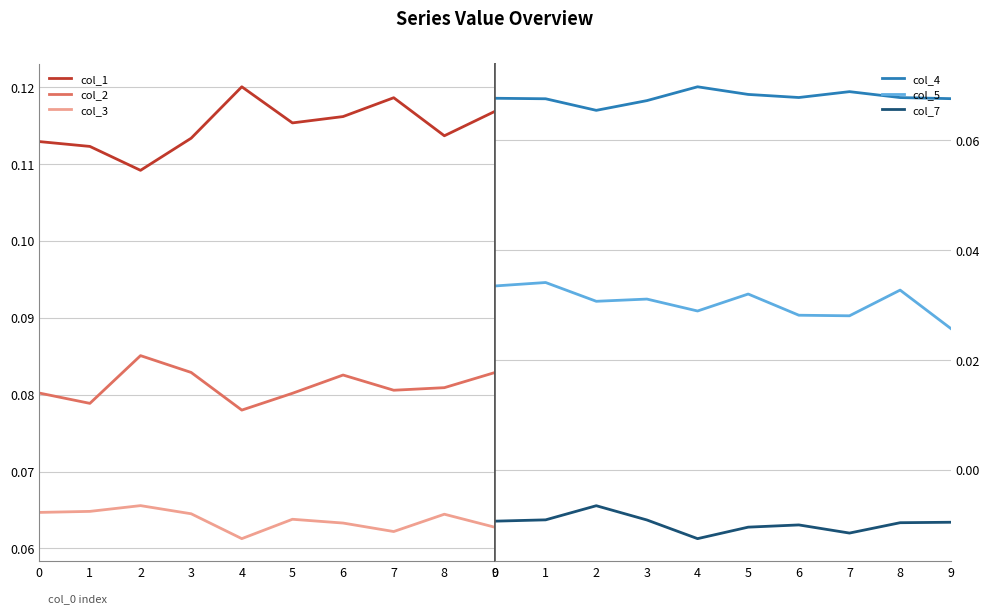

Is it true that col_1 equals 0.1 at 1?

False